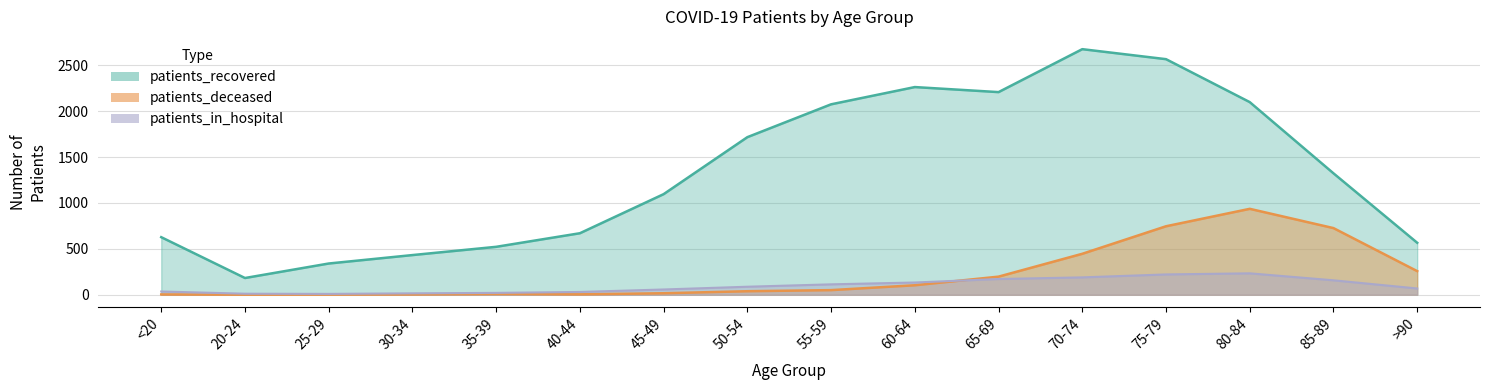

Where does the patients_recovered series first go above 1323?

50-54